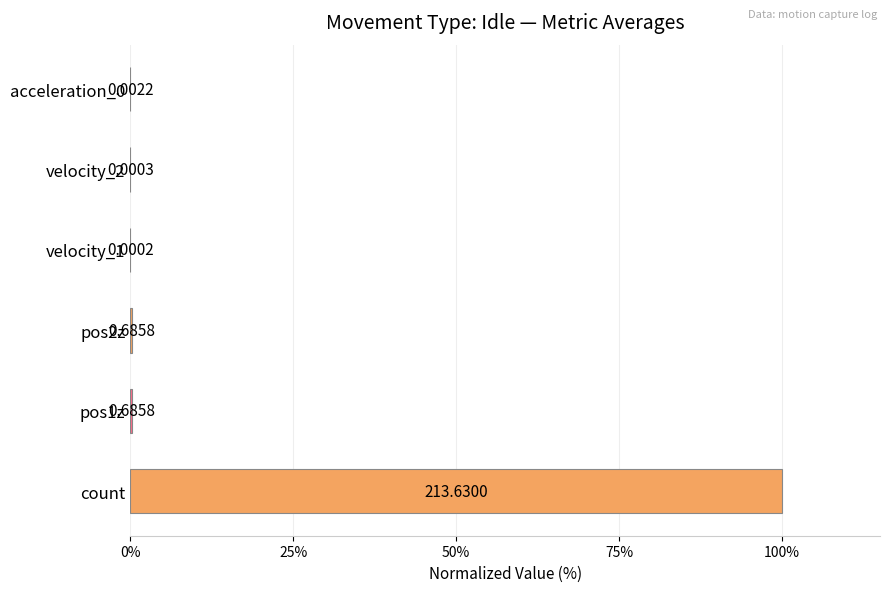

Which has a higher value, velocity_1 or pos2z?

pos2z